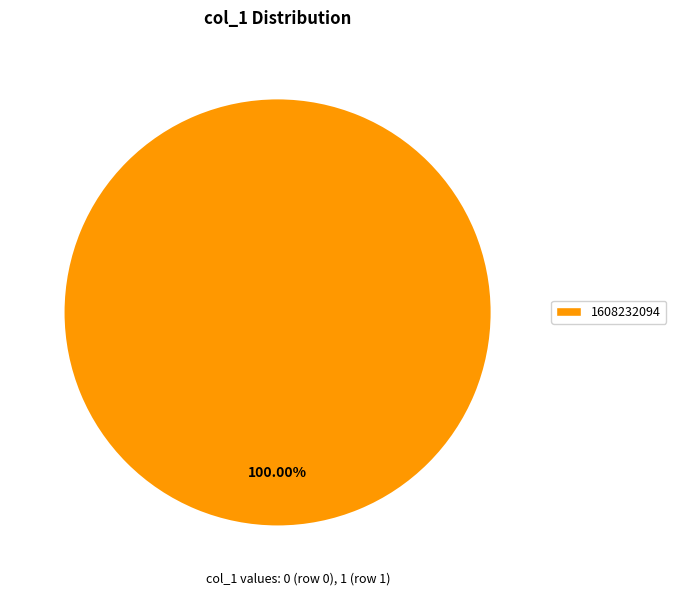

Count the number of slices in the pie.

1